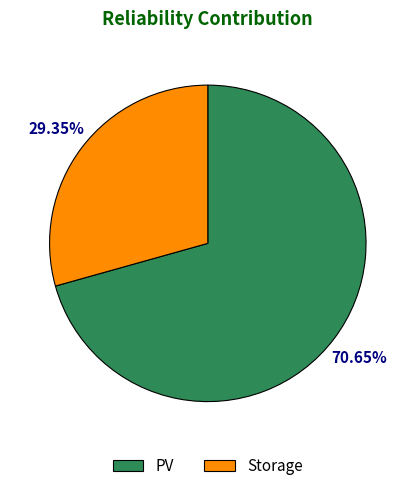

Which has a higher value, Storage or PV?

PV